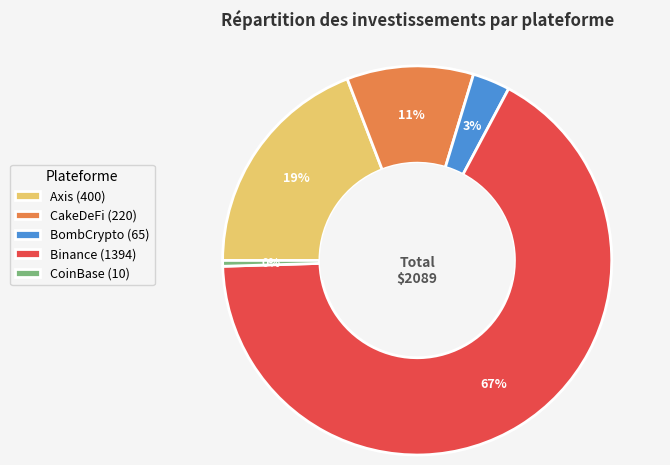

To the nearest percent, what percentage of the pie is BombCrypto?

3%